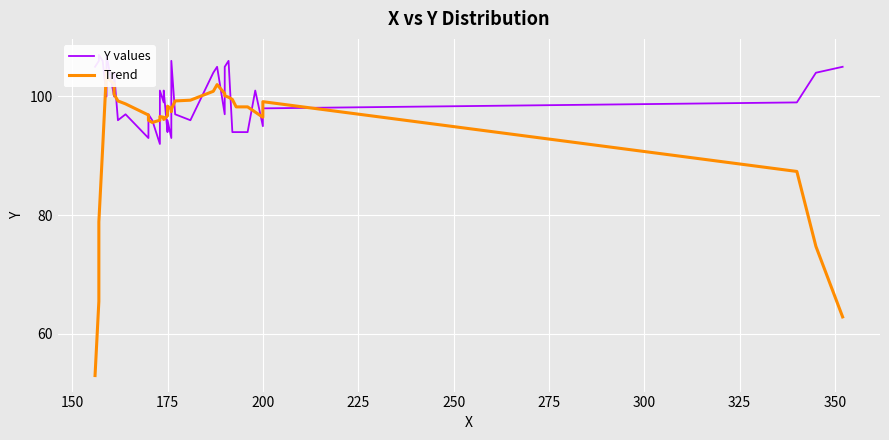

True or false: Trend and Y values intersect in this chart.

True